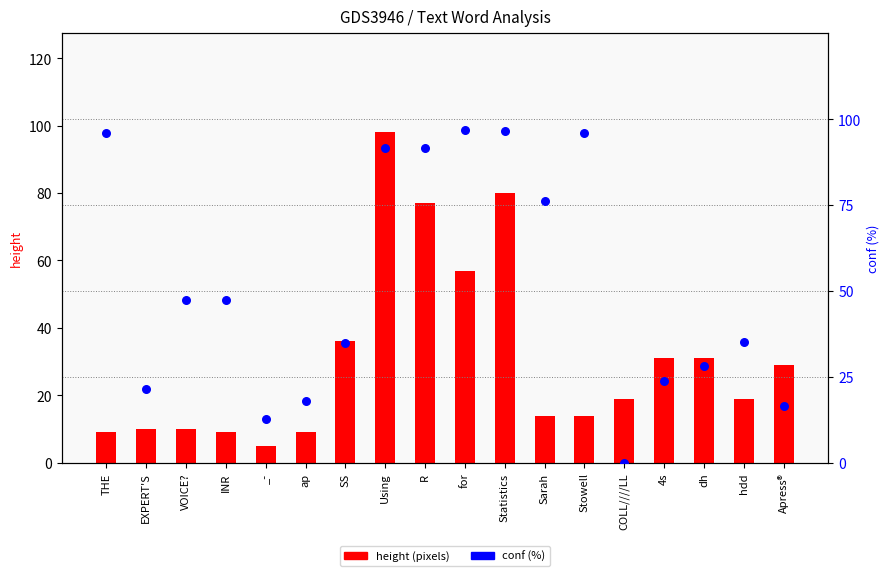

At how many categories does at least one series exceed 69?

7